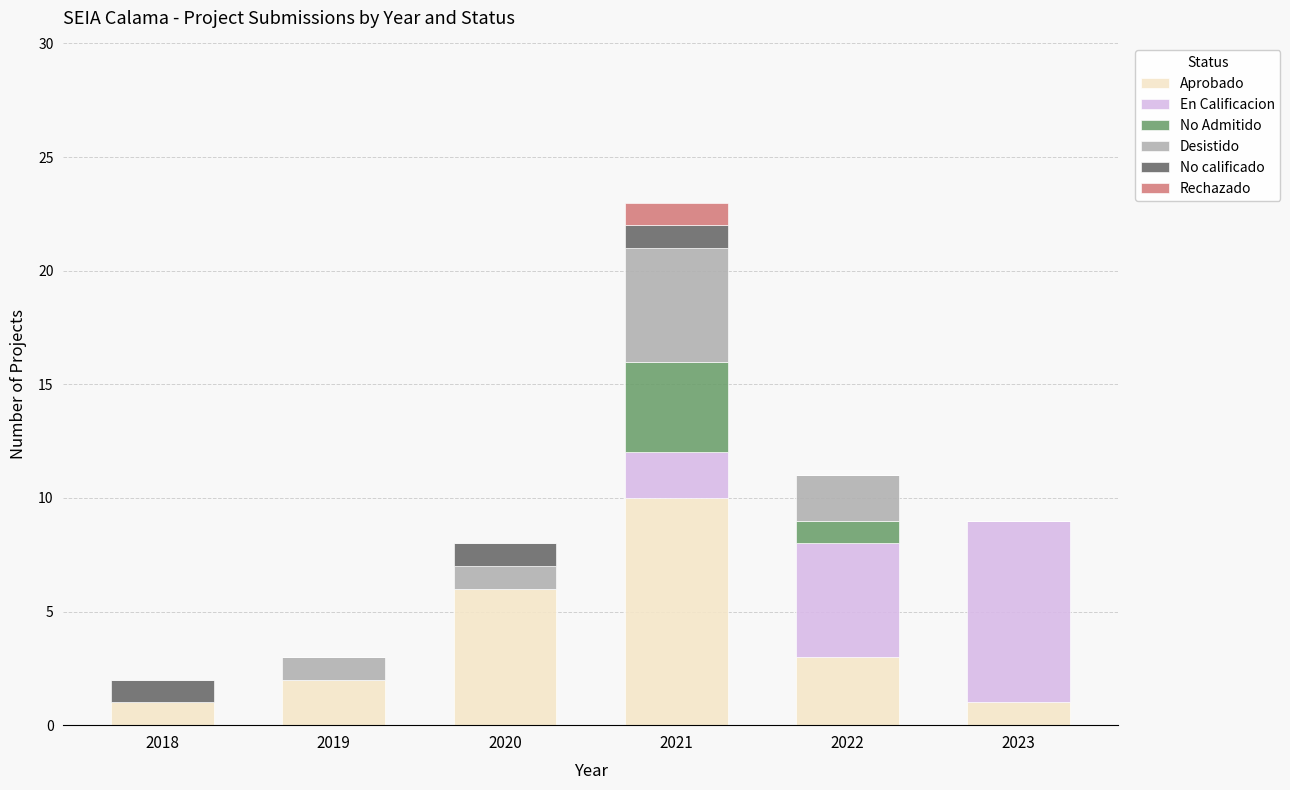

True or false: Aprobado has a value of 1 at 2023.

True